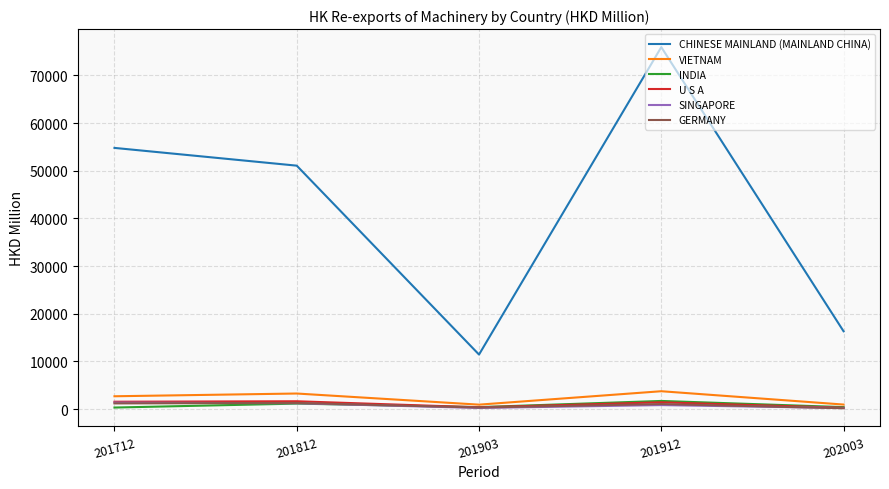

What is the lowest value of the VIETNAM series?

917.5